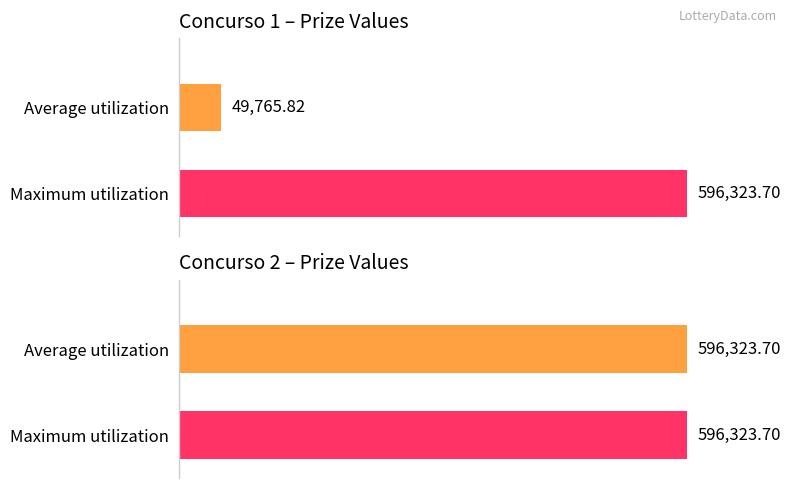

Which series changed the most between 8 and 9?

Average utilization